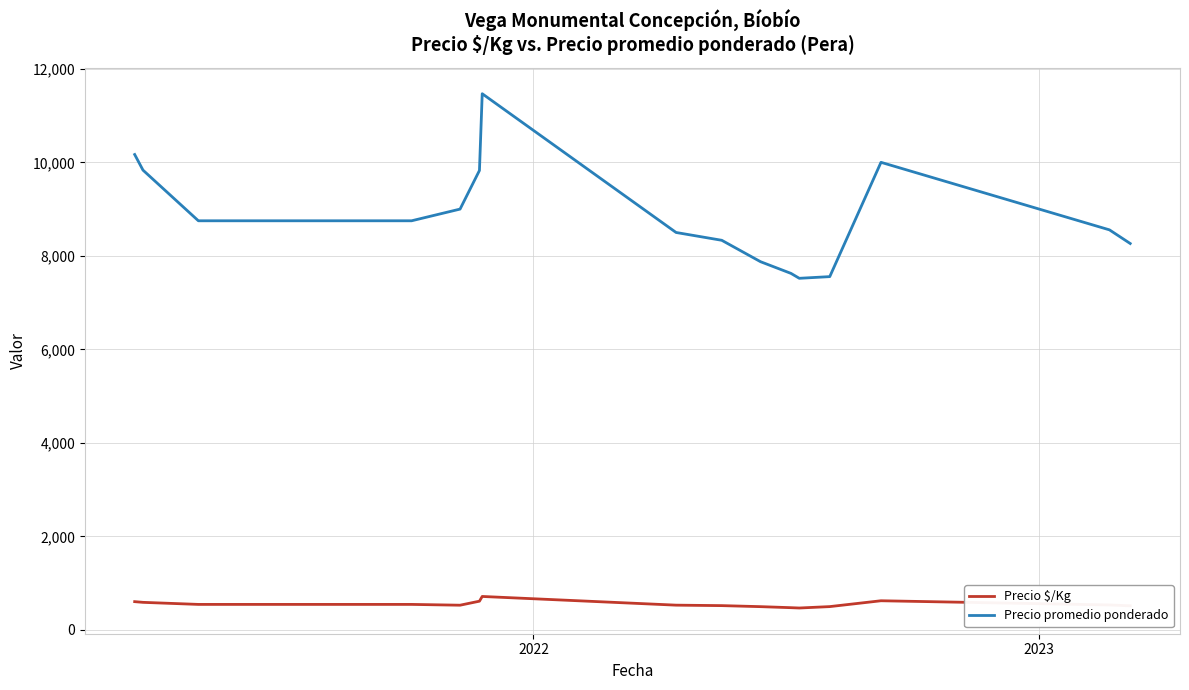

True or false: Precio $/Kg and Precio promedio ponderado intersect in this chart.

False